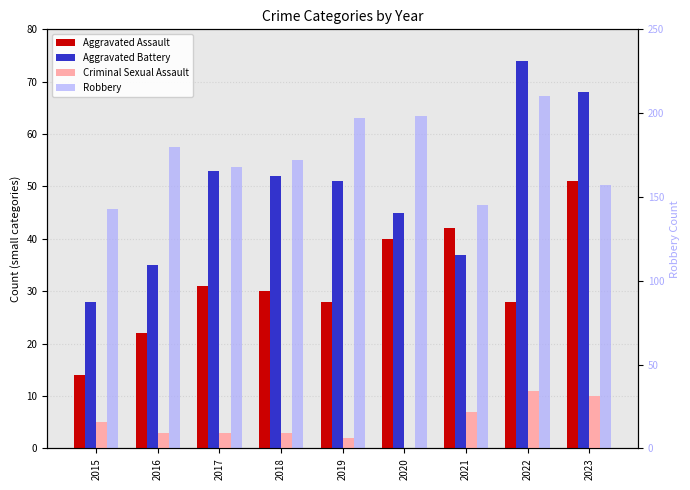

Which has a higher value, 2022 or 2018?

2018